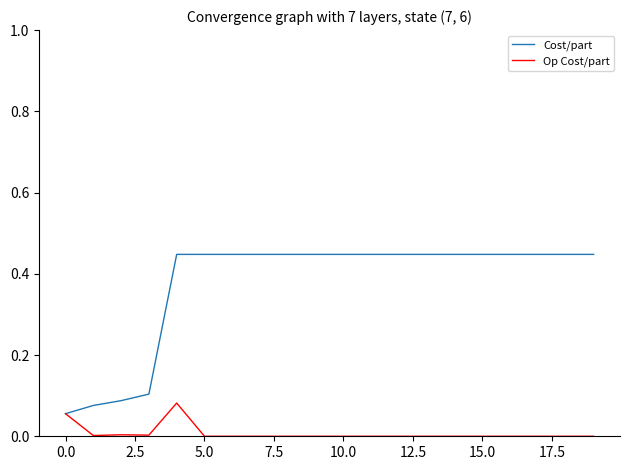

How many distinct data groups are displayed?

2